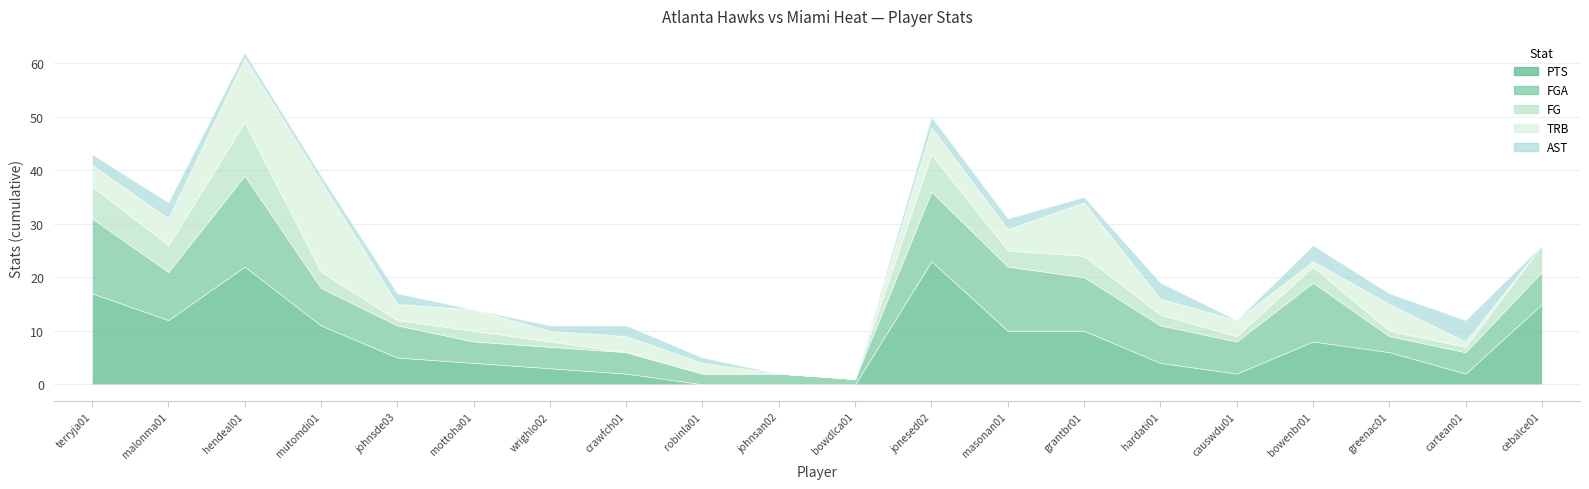

Reading left to right, list all the values displayed in this chart.

PTS: terryja01=17	malonma01=12	hendeal01=22	mutomdi01=11	johnsde03=5	mottoha01=4	wrighlo02=3	crawfch01=2	robinla01=0	johnsan02=0	bowdlca01=0	jonesed02=23	masonan01=10	grantbr01=10	hardati01=4	causwdu01=2	bowenbr01=8	greenac01=6	cartean01=2	cebalce01=15
FGA: terryja01=14	malonma01=9	hendeal01=17	mutomdi01=7	johnsde03=6	mottoha01=4	wrighlo02=4	crawfch01=4	robinla01=2	johnsan02=2	bowdlca01=1	jonesed02=13	masonan01=12	grantbr01=10	hardati01=7	causwdu01=6	bowenbr01=11	greenac01=3	cartean01=4	cebalce01=6
FG: terryja01=6	malonma01=5	hendeal01=10	mutomdi01=3	johnsde03=1	mottoha01=2	wrighlo02=1	crawfch01=0	robinla01=0	johnsan02=0	bowdlca01=0	jonesed02=7	masonan01=3	grantbr01=4	hardati01=2	causwdu01=1	bowenbr01=3	greenac01=1	cartean01=1	cebalce01=5
TRB: terryja01=4	malonma01=5	hendeal01=12	mutomdi01=17	johnsde03=3	mottoha01=4	wrighlo02=2	crawfch01=3	robinla01=2	johnsan02=0	bowdlca01=0	jonesed02=5	masonan01=4	grantbr01=10	hardati01=3	causwdu01=3	bowenbr01=1	greenac01=5	cartean01=1	cebalce01=0
AST: terryja01=2	malonma01=3	hendeal01=1	mutomdi01=1	johnsde03=2	mottoha01=0	wrighlo02=1	crawfch01=2	robinla01=1	johnsan02=0	bowdlca01=0	jonesed02=2	masonan01=2	grantbr01=1	hardati01=3	causwdu01=0	bowenbr01=3	greenac01=2	cartean01=4	cebalce01=0